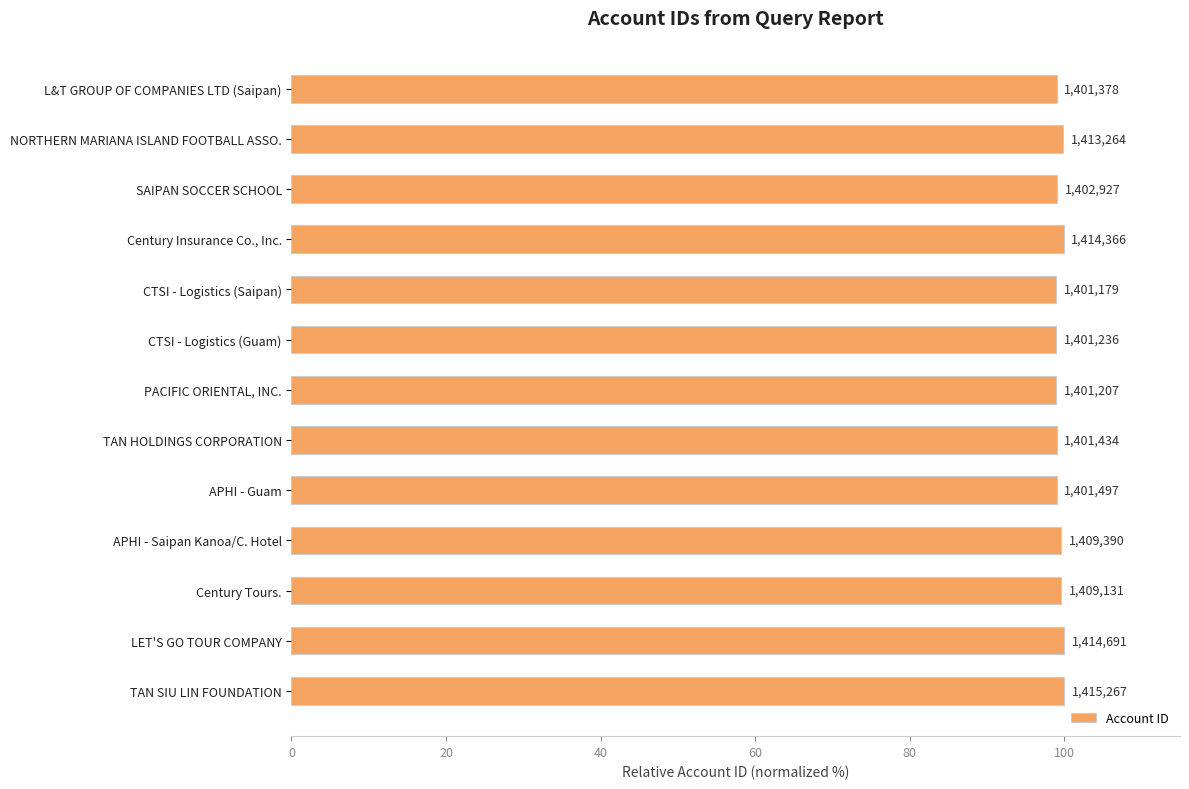

Are the bars horizontal?

Yes